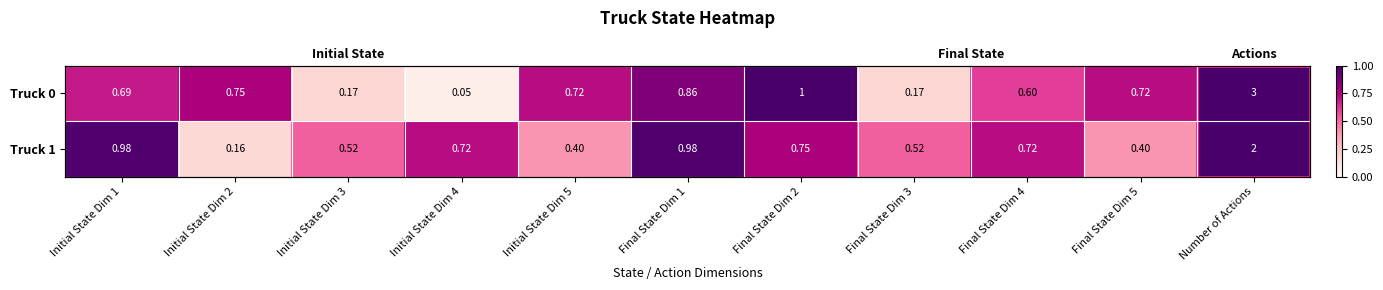

What is the sum of all Truck 0 values?

8.7